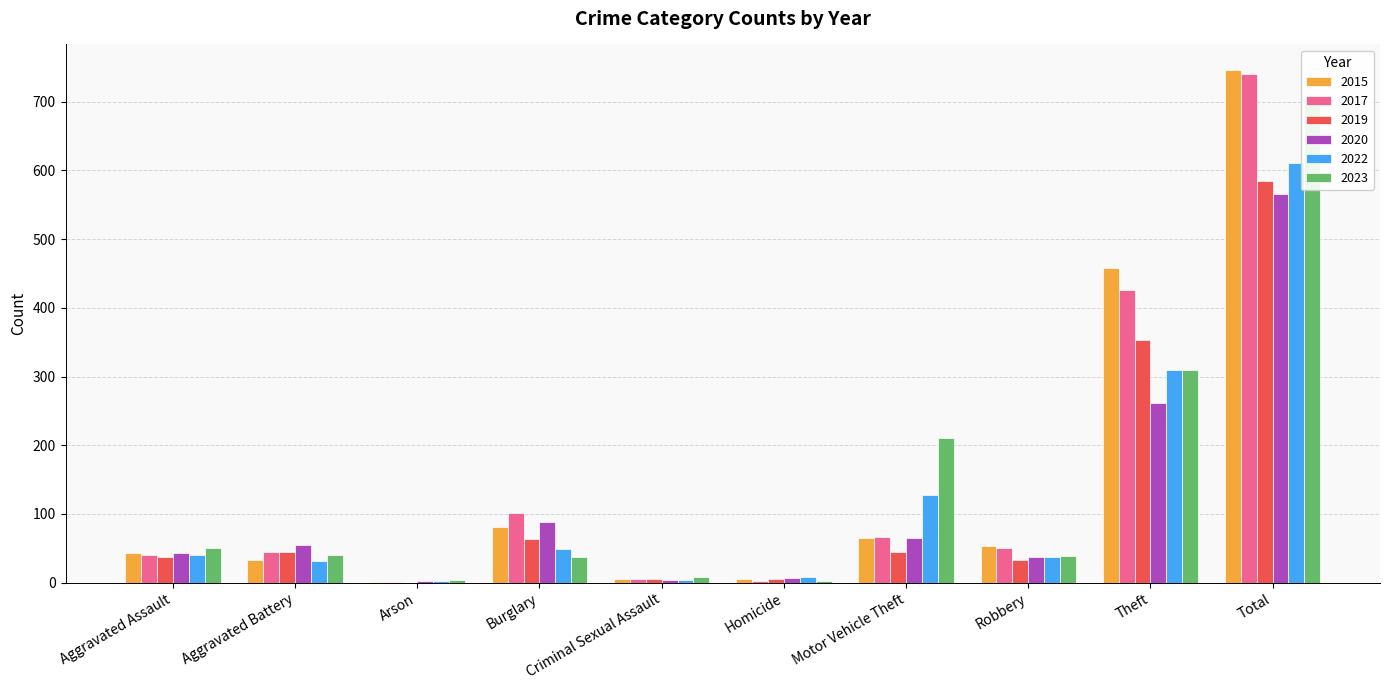

Rank the series at Homicide from highest to lowest value.

2022, 2020, 2015, 2019, 2017, 2023